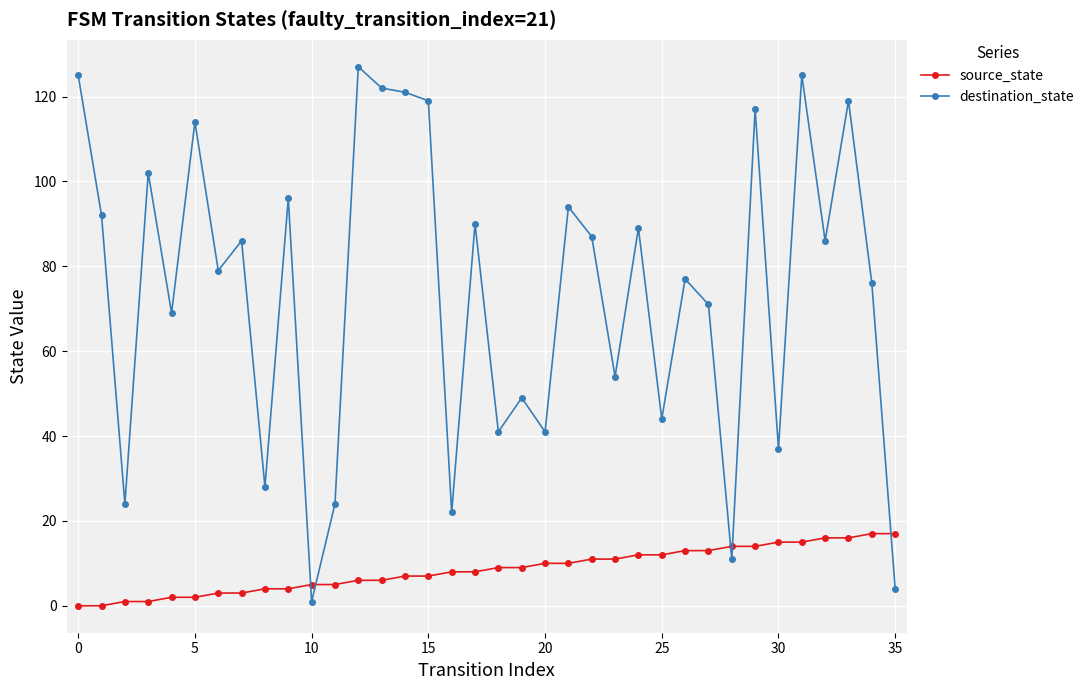

How many times do source_state and destination_state cross each other?

5